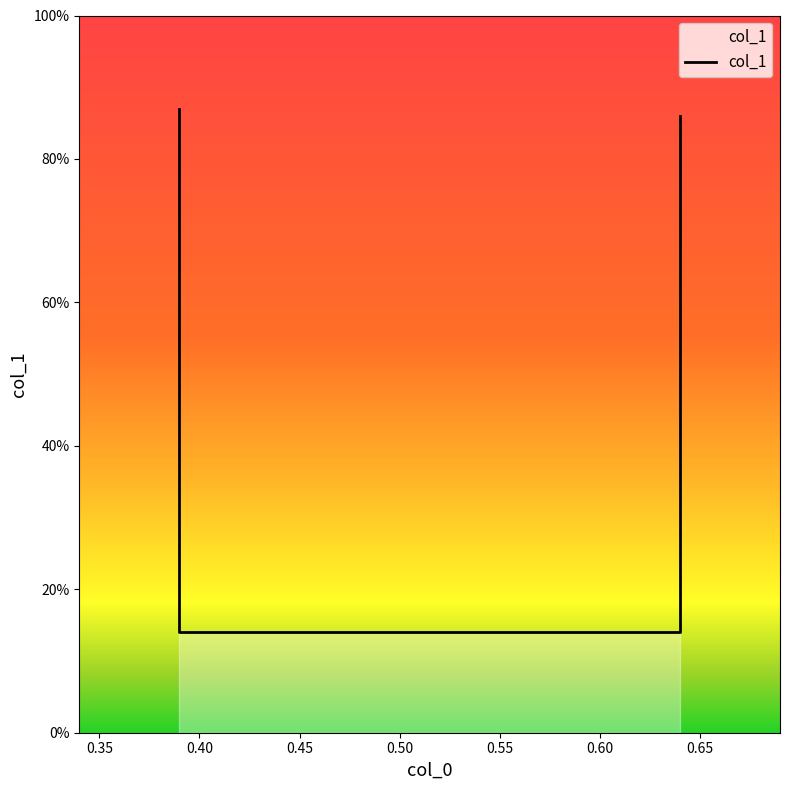

Rank the categories by value from highest to lowest.

0.39, 0.64, 0.39, 0.64